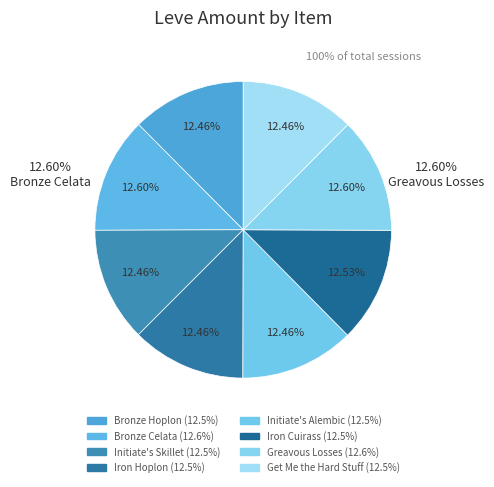

To the nearest percent, what percentage of the pie is Initiate's Skillet?

12%